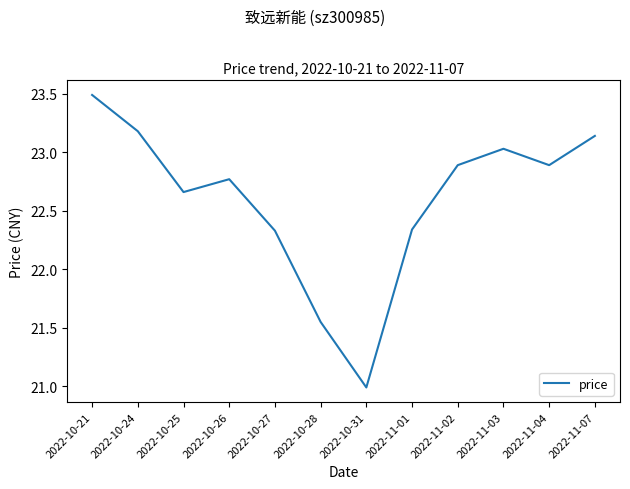

How many values are below 22?

2